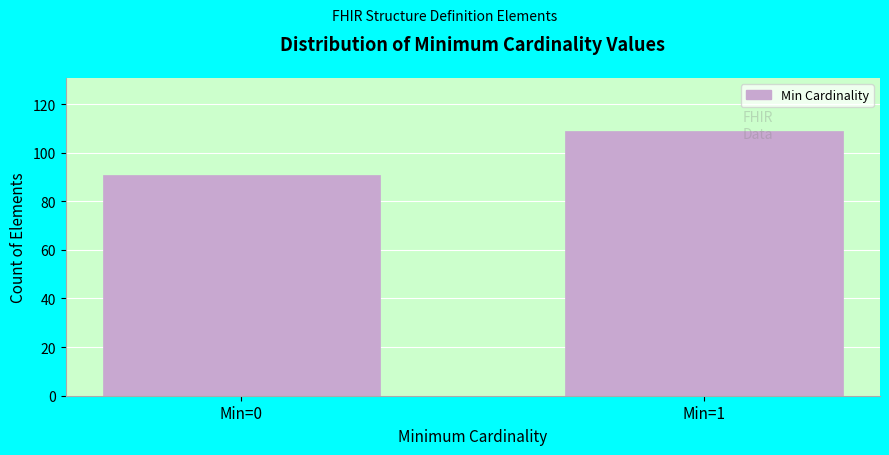

Reading left to right, what are all the values shown in this chart?

91	109